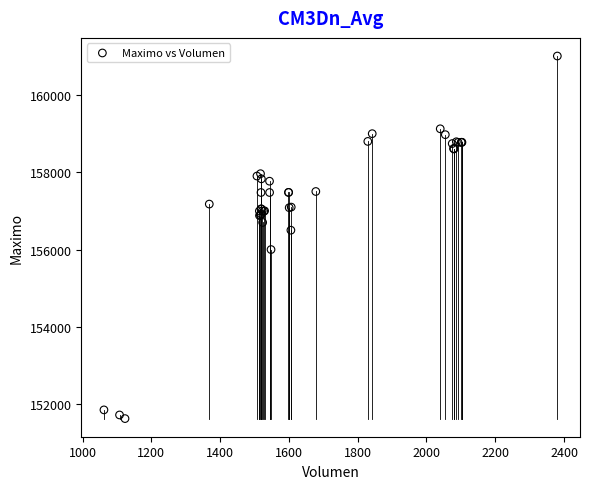

What Y value in the scatter plot is closest to 156316?

156500